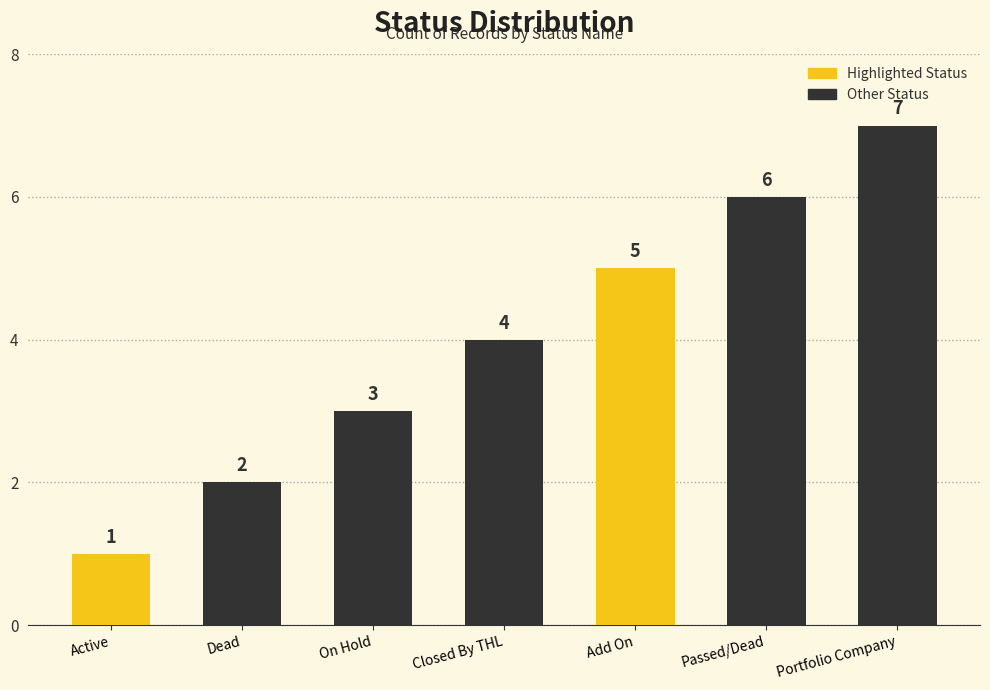

Where is the data nearest to the value 4?

Closed By THL